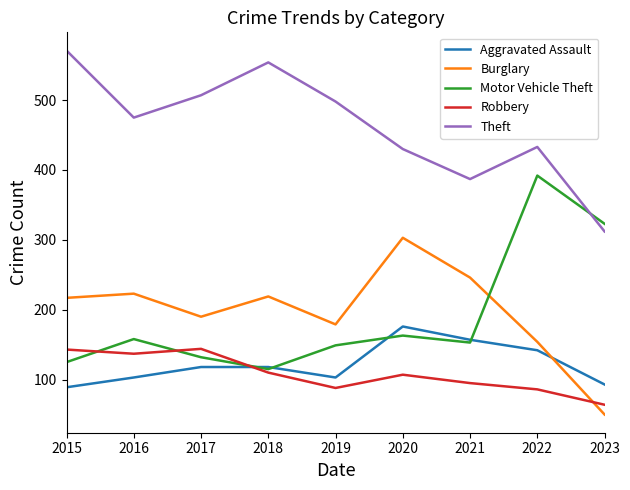

Is it true that Aggravated Assault equals 103 at 2019?

True